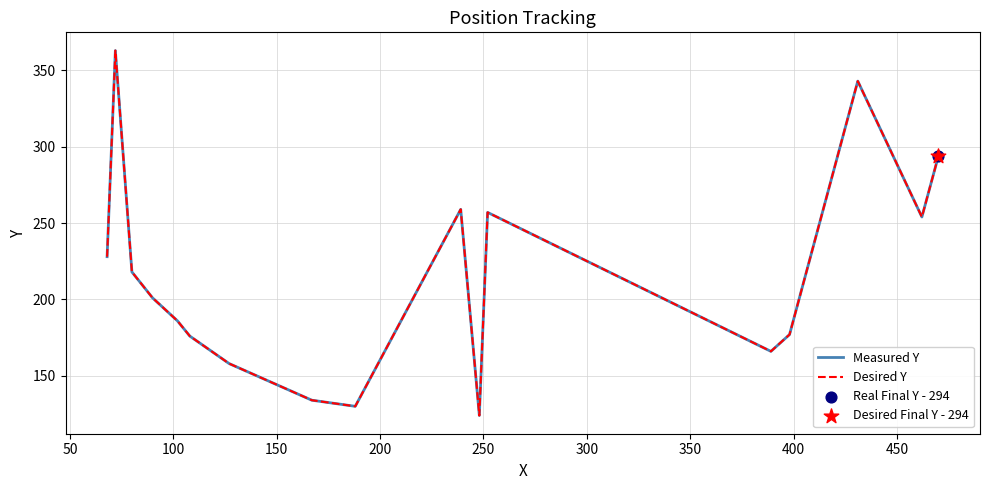

Does the chart have visible grid lines?

Yes